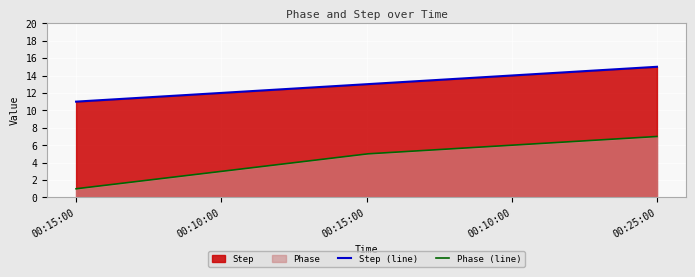

Which series has the largest total across all categories?

Step (line)